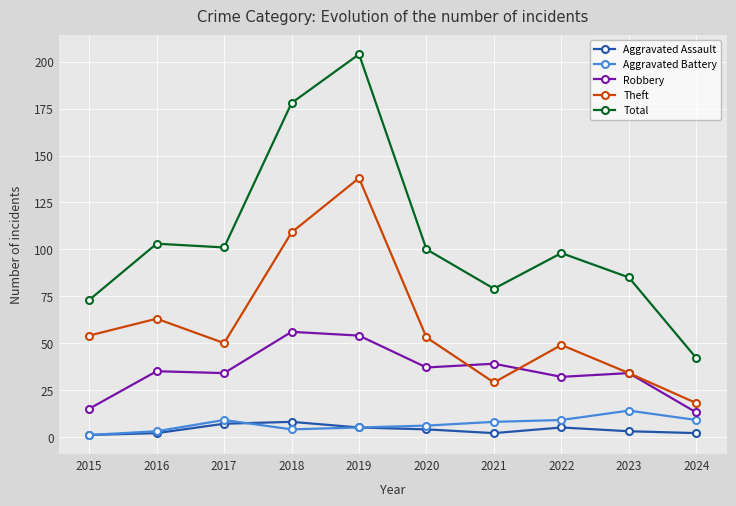

What is the total value across all series at 2018?

355